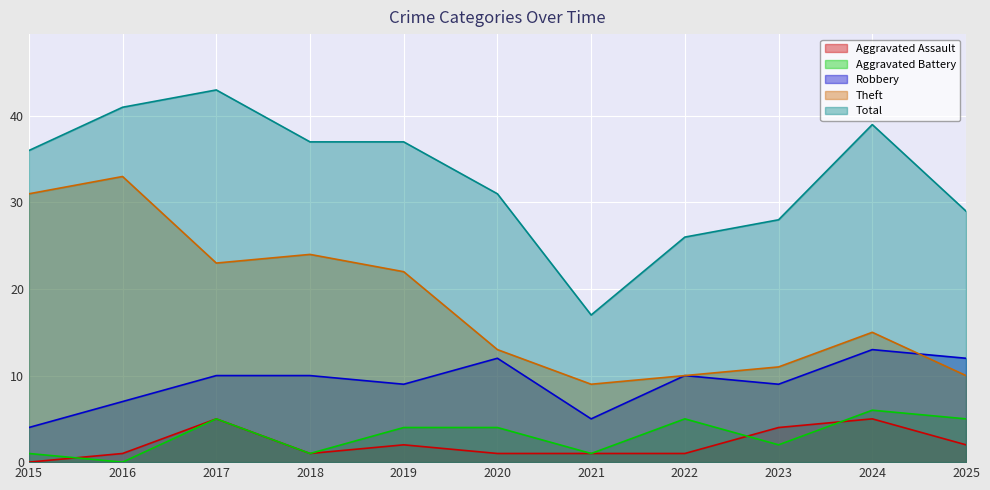

Between which two adjacent categories do Aggravated Battery and Aggravated Assault first intersect?

2015 and 2016